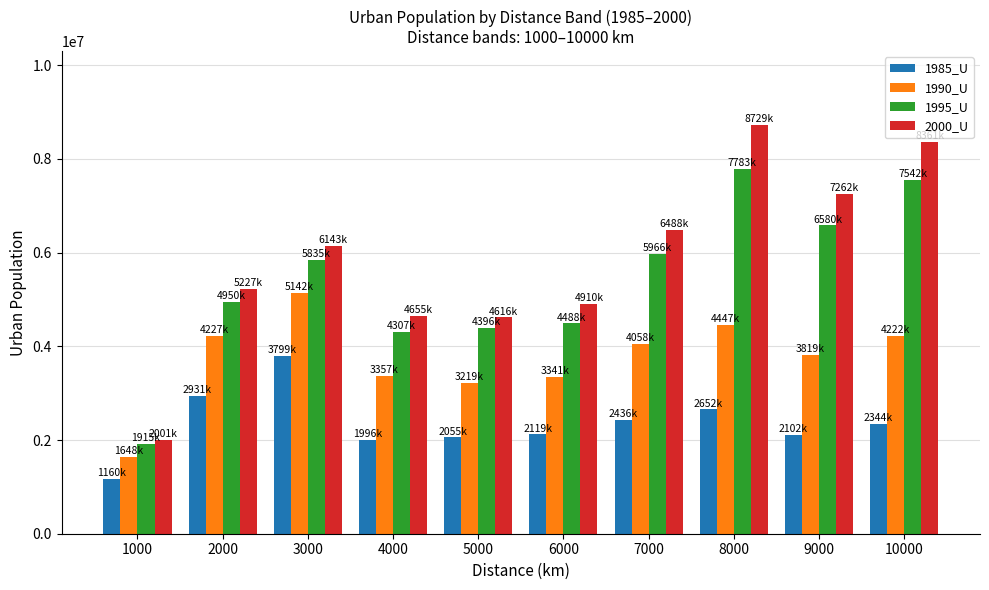

How many groups of bars are there?

10